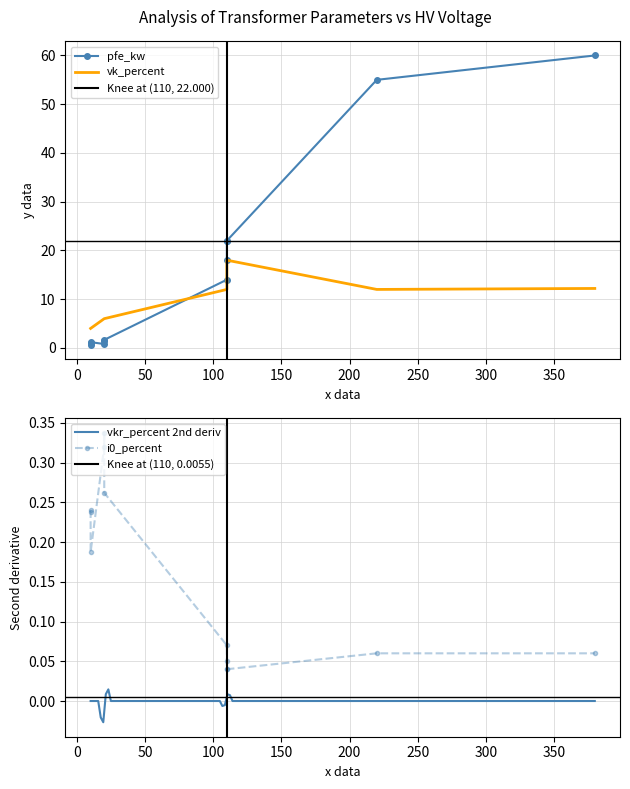

What is the value of the i0_percent point at the 6th from the left?

0.3